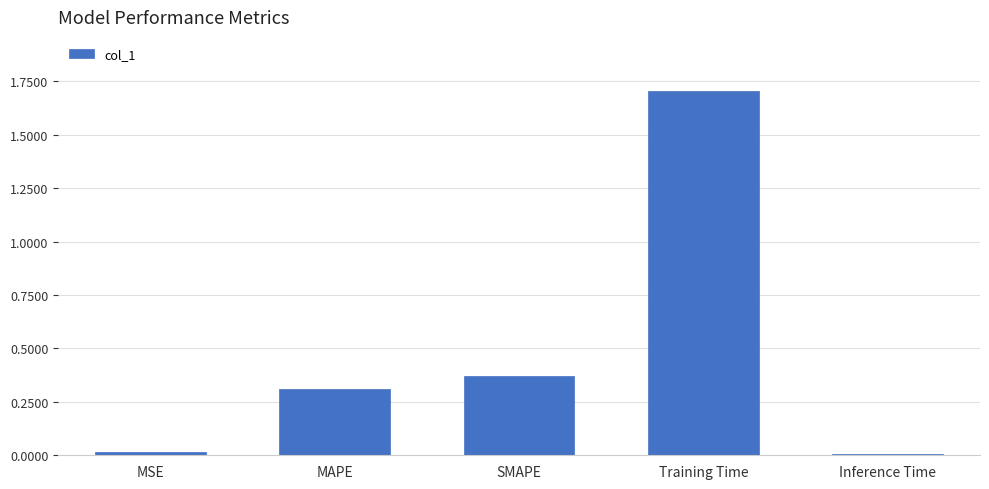

What is the label of the 1st bar from the left?

MSE